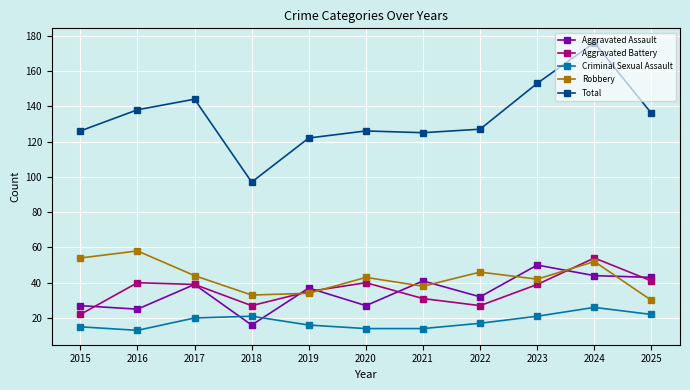

Does the chart display data point markers on the line(s)?

Yes